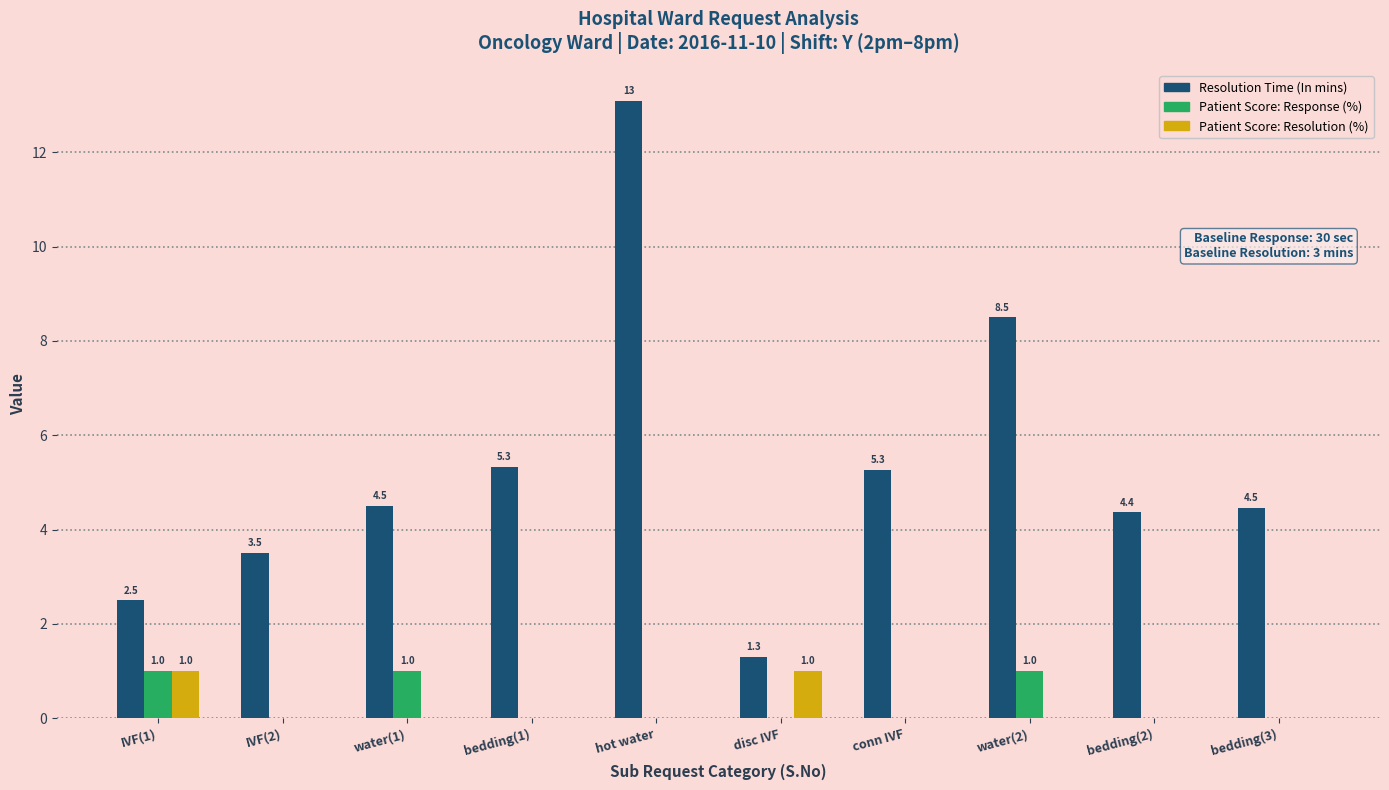

What is the total value across all series at water(2)?

9.5